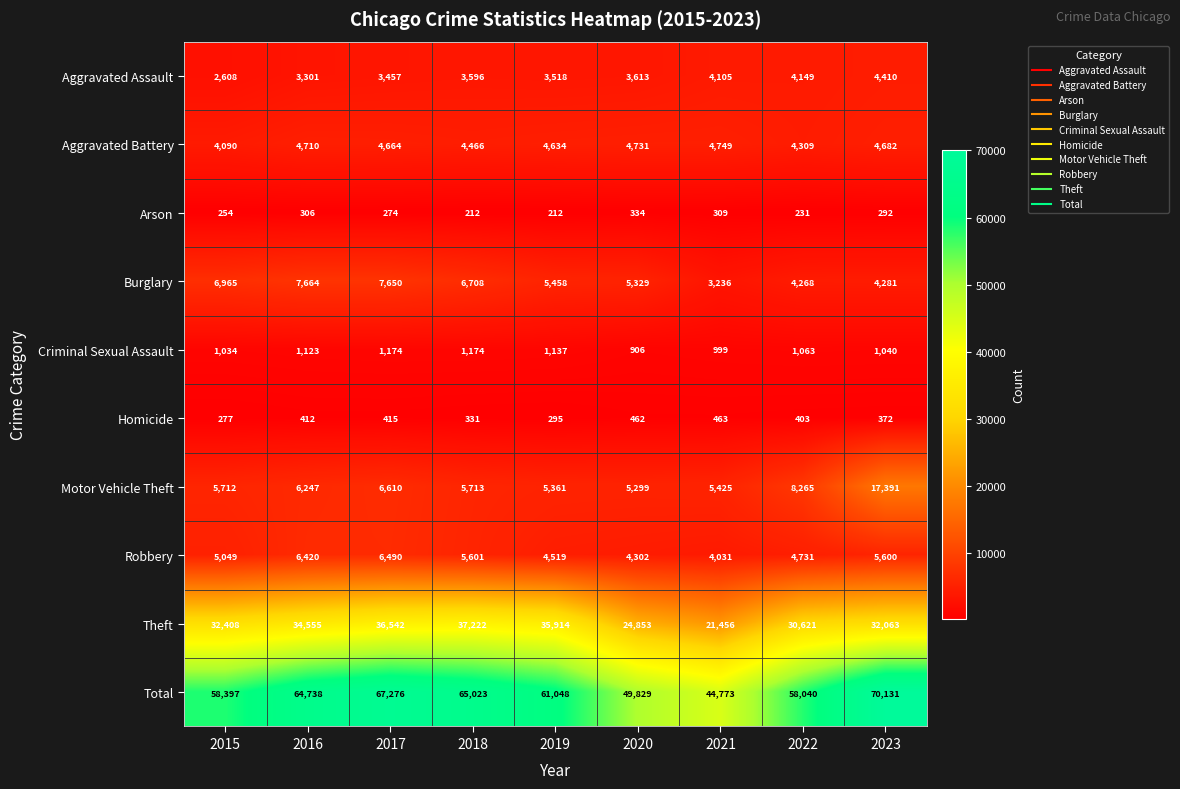

What is the difference between the maximum and second lowest values in the Criminal Sexual Assault series?

175